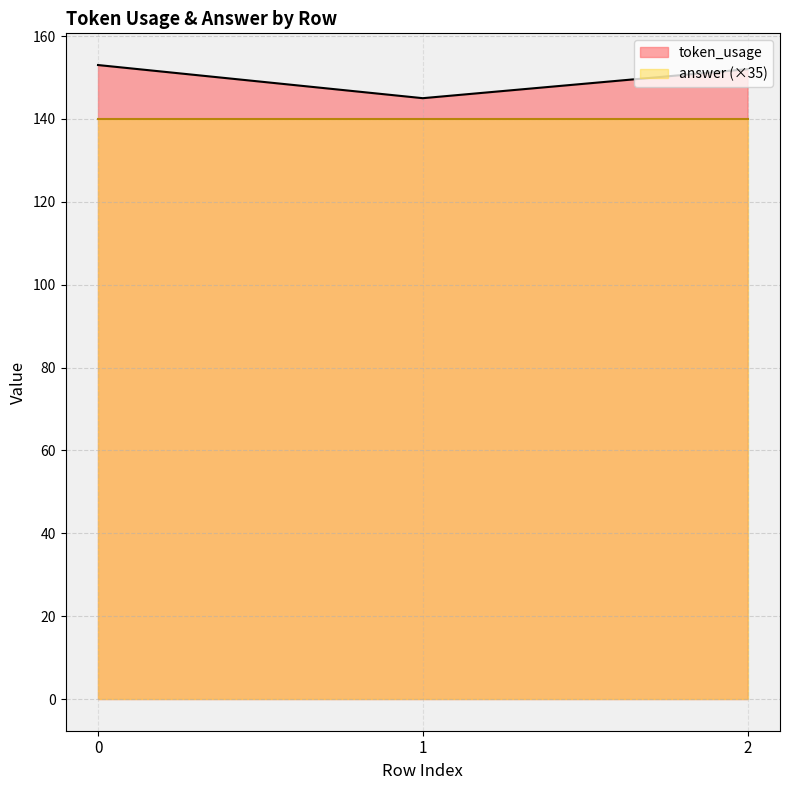

Rank the categories by value from lowest to highest.

1, 2, 0